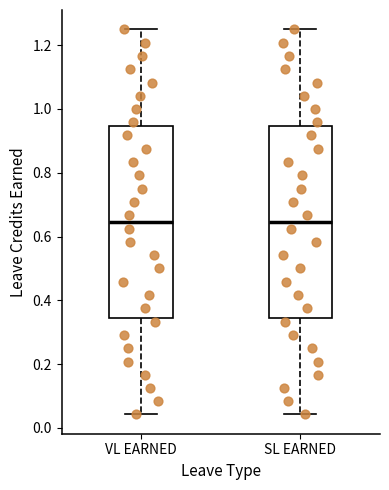

Reading left to right, read every box against the y-axis: the position of its median line, the range the box covers, and the ends of its whiskers. The values are not printed on the chart, so give them approximately, as read against the axis.

VL EARNED: median 0.64, box 0.34 to 0.94, whiskers 0.04 to 1.26
SL EARNED: median 0.64, box 0.34 to 0.94, whiskers 0.04 to 1.26